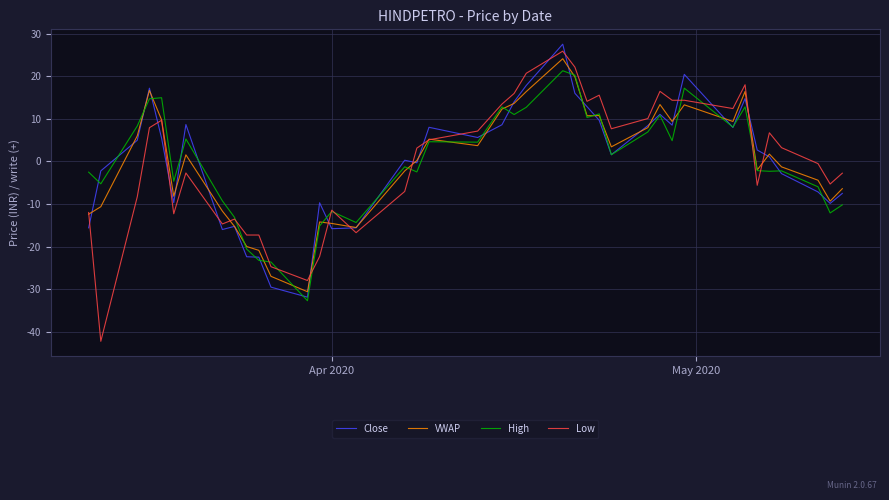

Which series has the widest spread of values?

Low